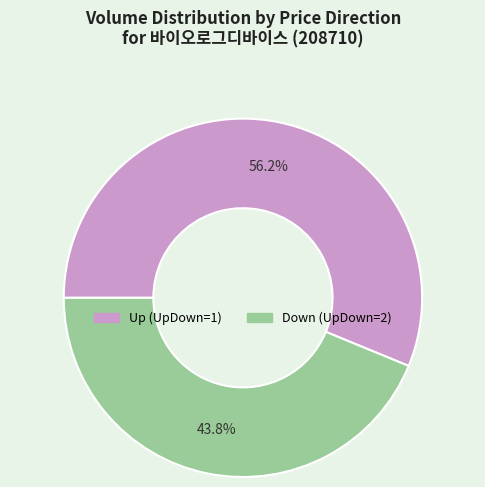

What portion of the pie excludes Down (UpDown=2)?

56.2%